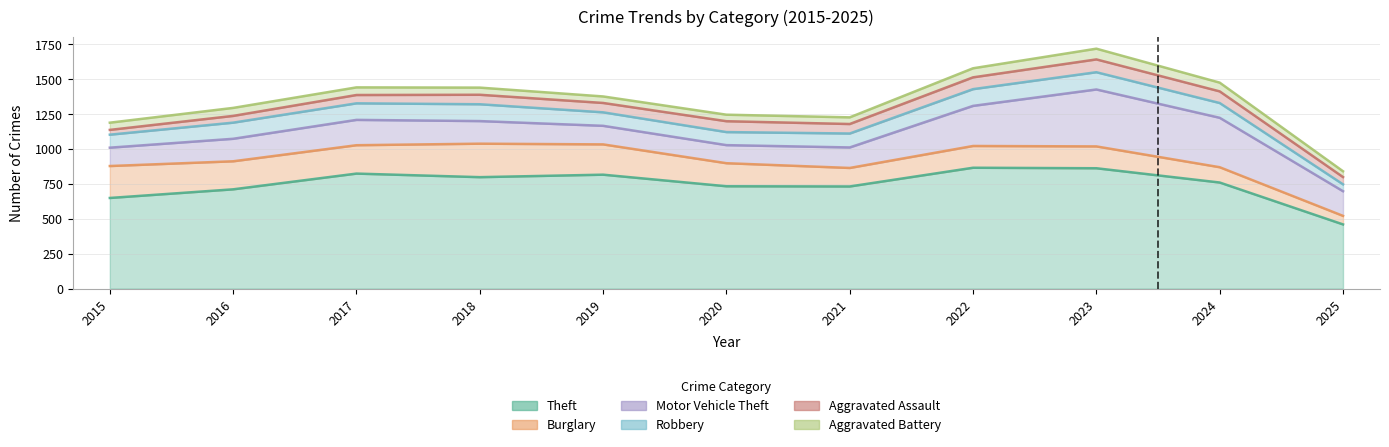

Between 2016 and 2022, which is larger?

2022